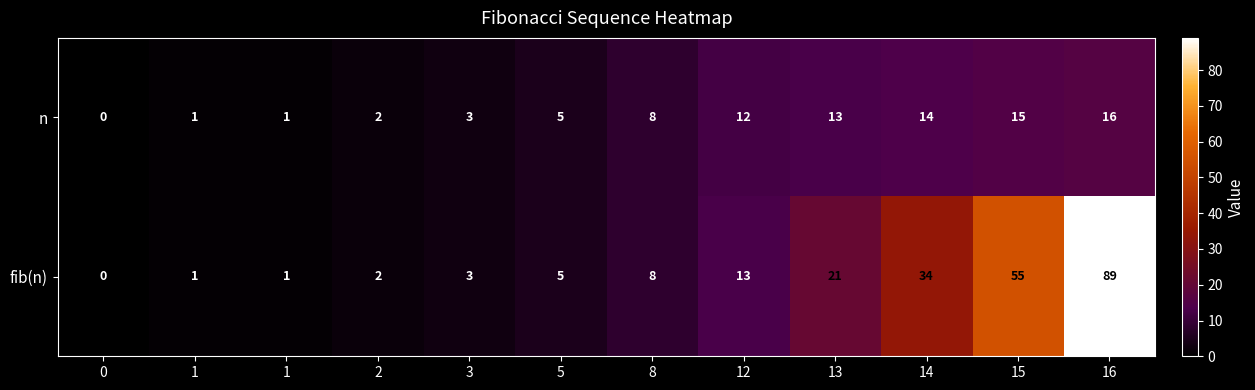

How many categories are shown in the chart?

12